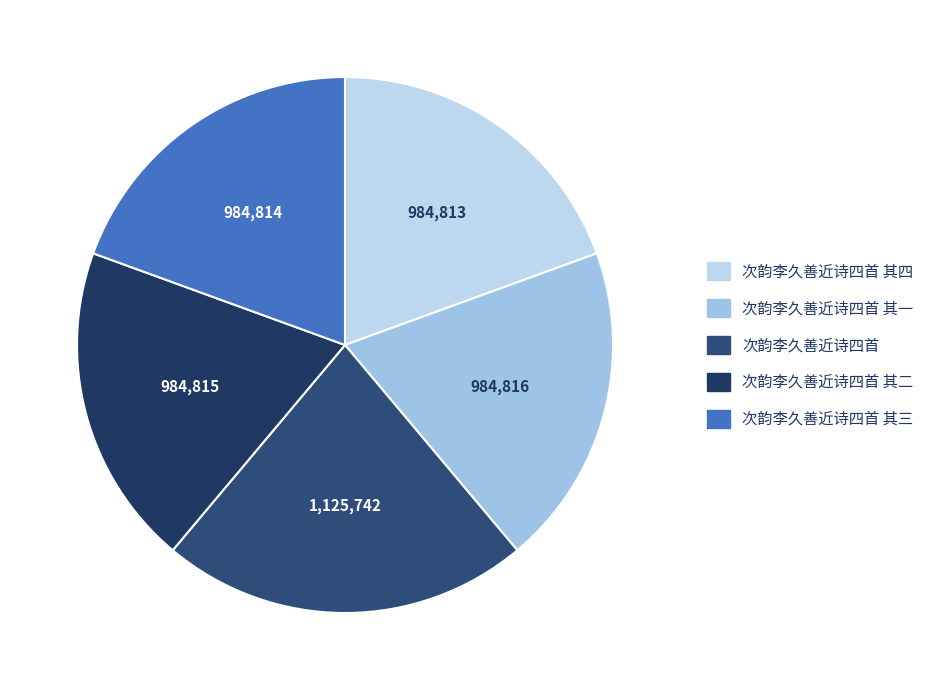

Does any single category account for the majority?

No